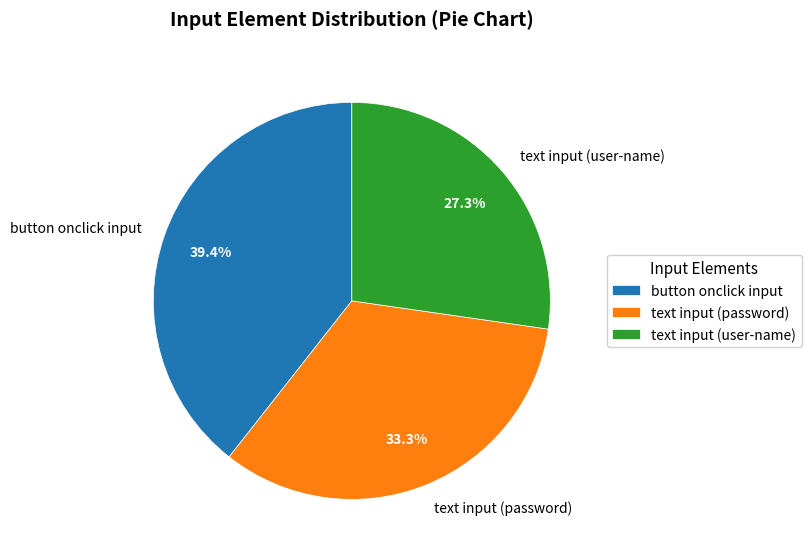

To the nearest percent, what is the average slice percentage?

33%